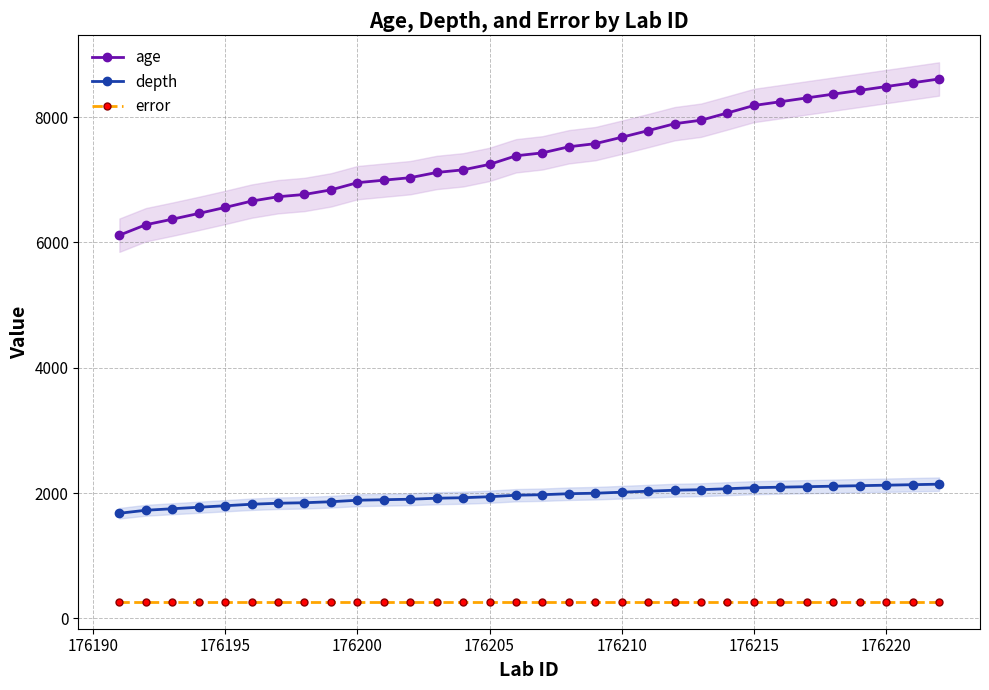

Is it true that age equals 5127 at 176215?

False